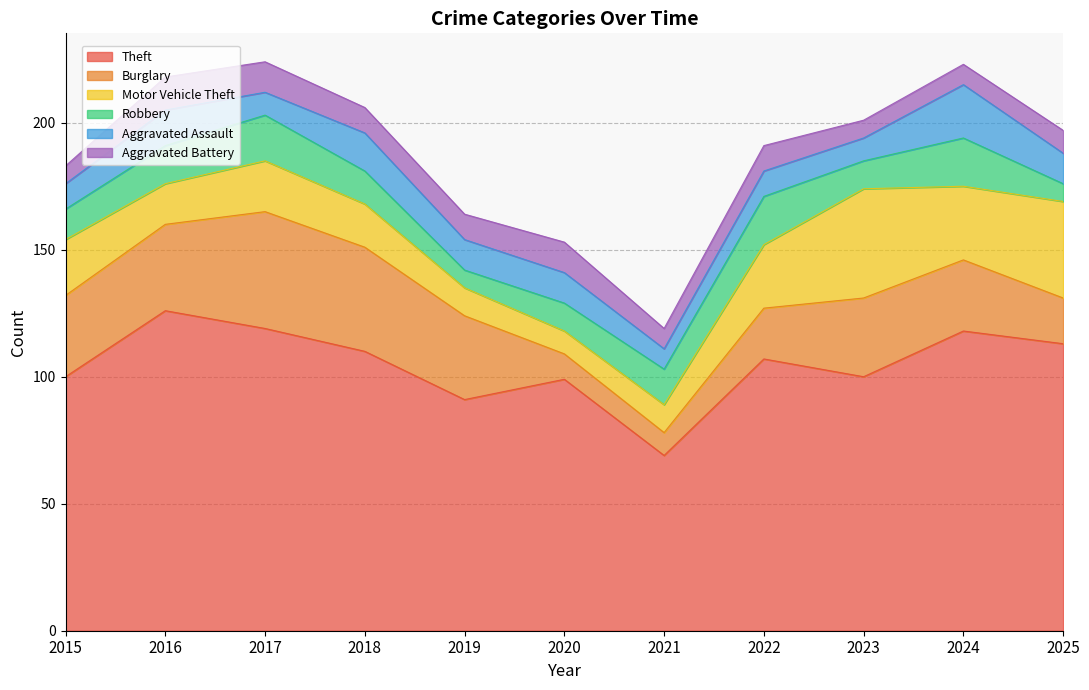

Which series has the widest spread of values?

Theft